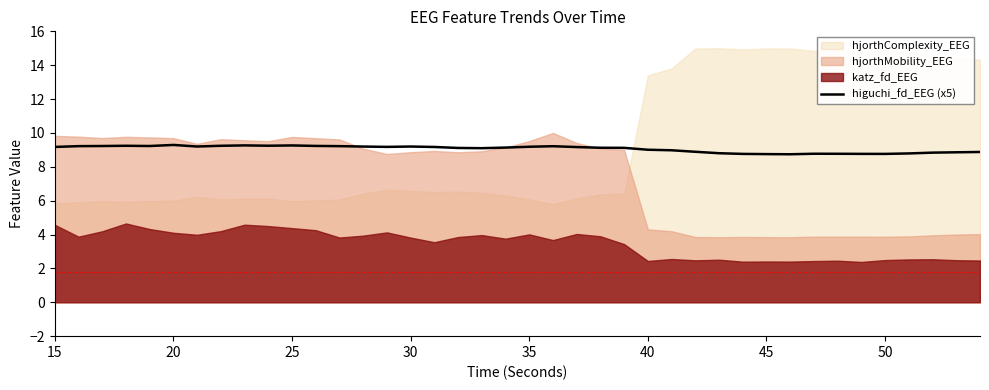

What is the maximum value for higuchi_fd_EEG (x5)?

9.3